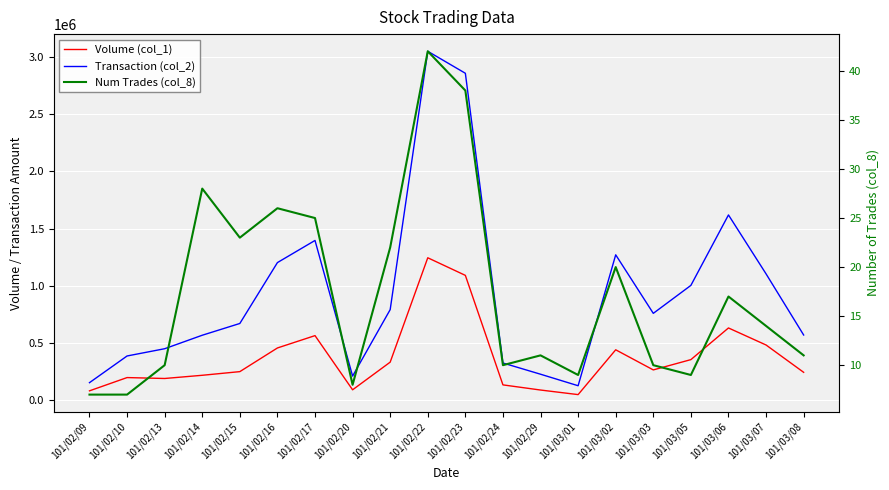

True or false: Volume (col_1) and Transaction (col_2) cross at least once.

False